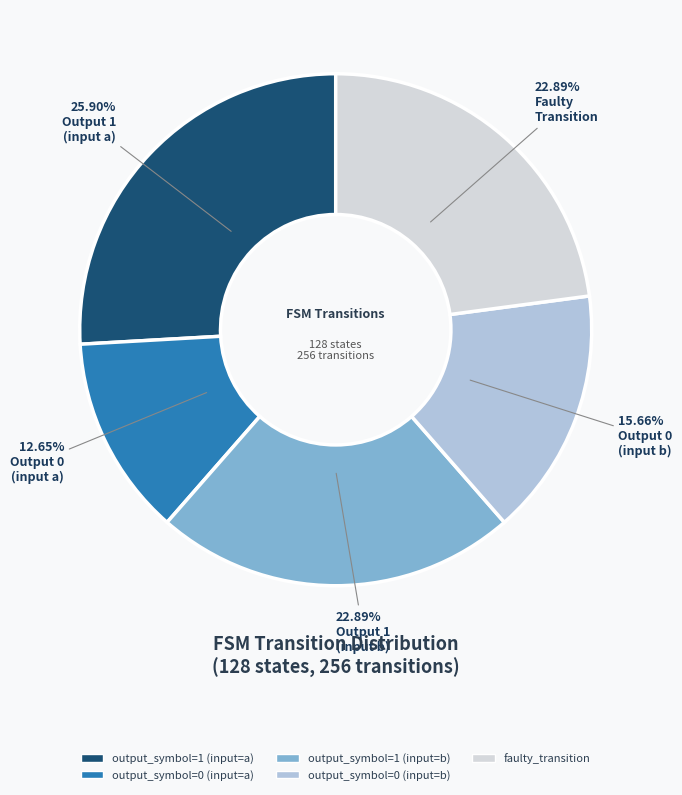

Which has a higher value, output_symbol=0 (input=b) or output_symbol=1 (input=a)?

output_symbol=1 (input=a)